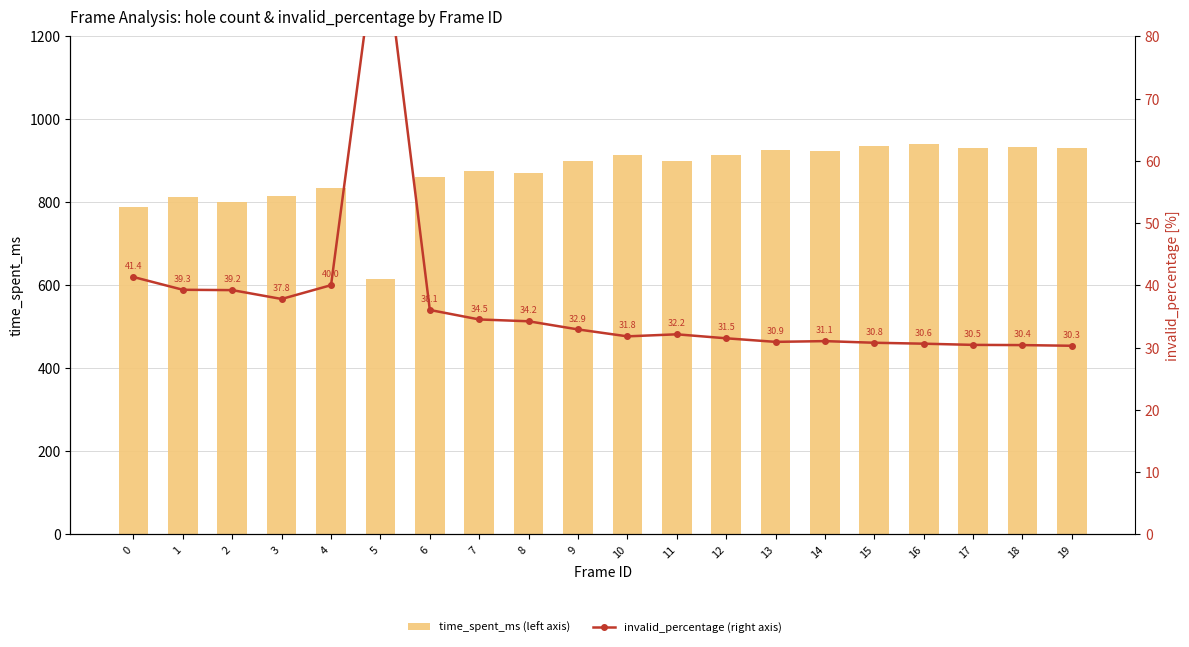

List the series in order of their overall mean, lowest first.

invalid_percentage (right axis), time_spent_ms (left axis)